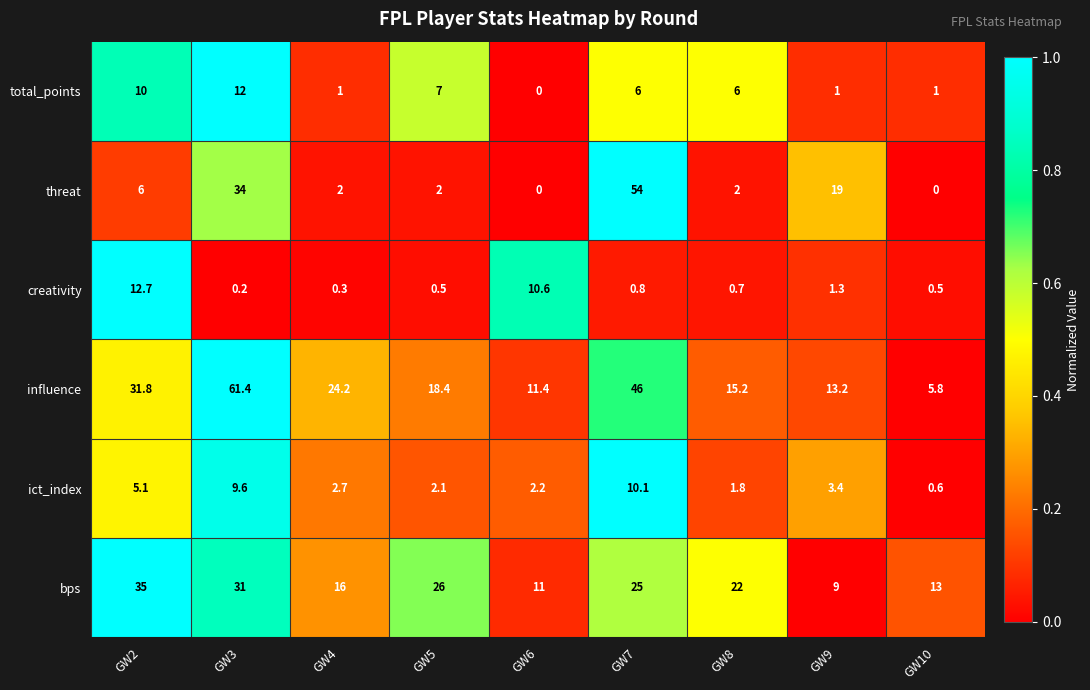

What is the sum of the influence values at GW2 and GW5?

50.2